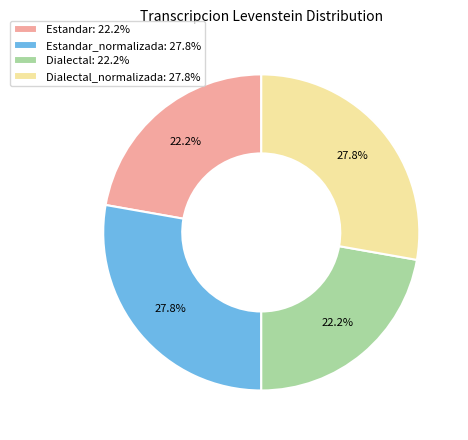

Which has a higher value, Estandar_normalizada: 27.8% or Dialectal: 22.2%?

Estandar_normalizada: 27.8%